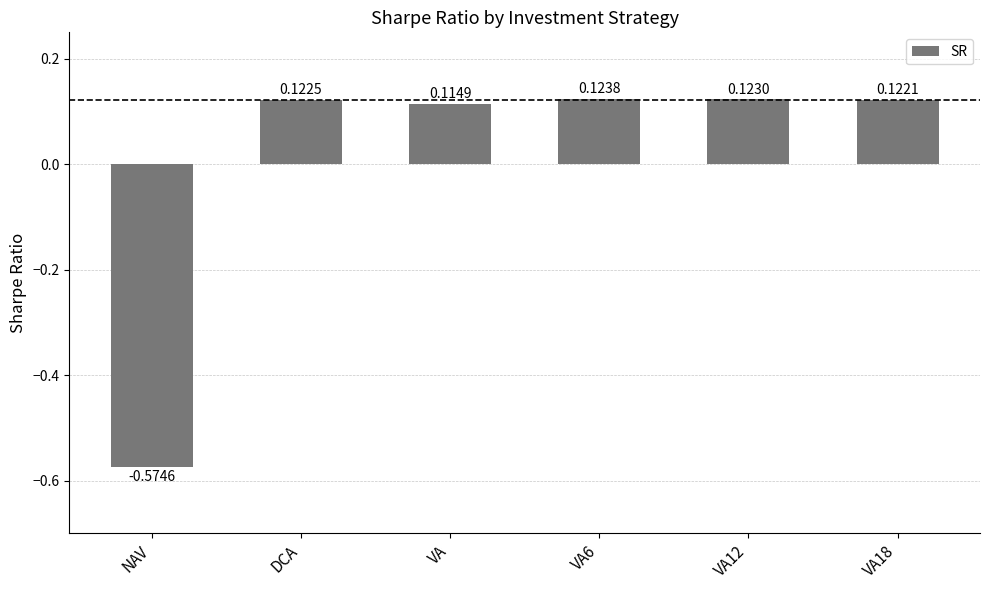

How many bars are there in total?

6